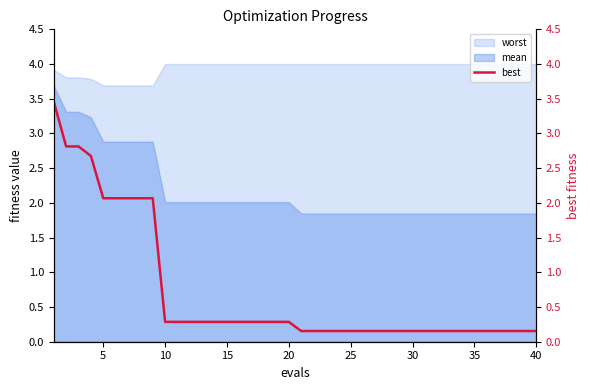

True or false: the data has more than 2 interior local peaks.

False